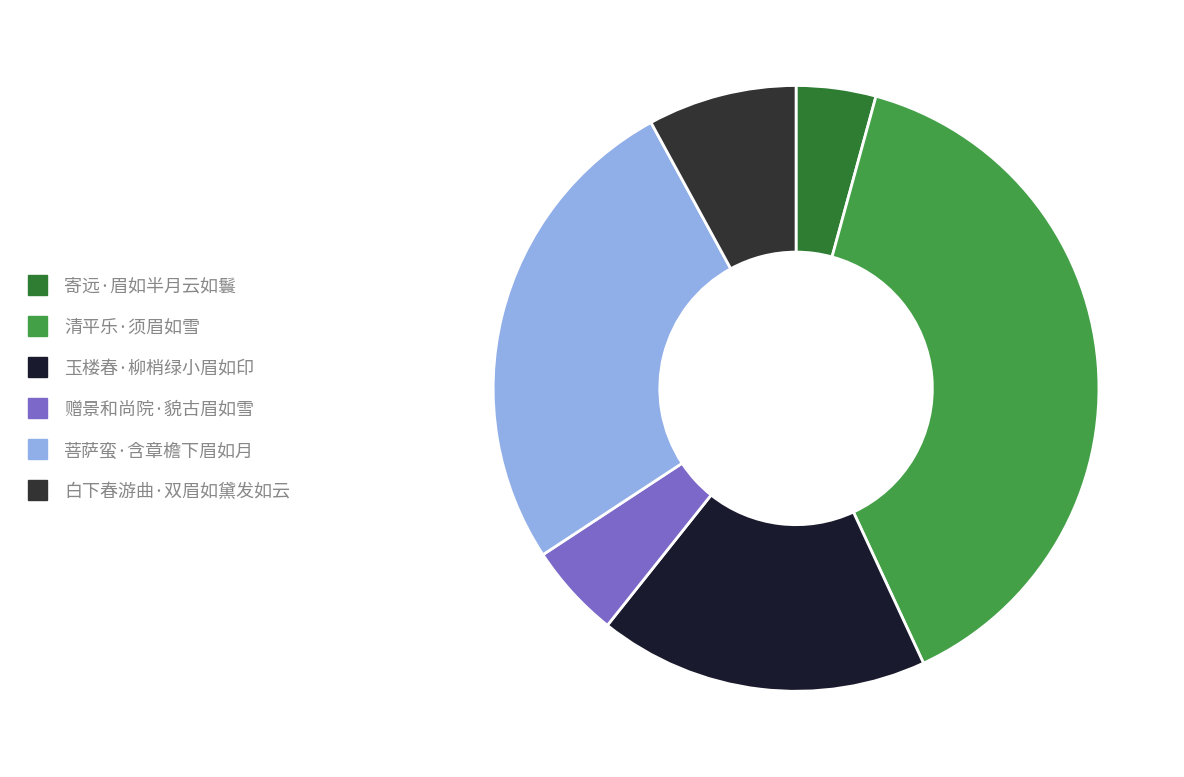

Does any single category account for the majority?

No